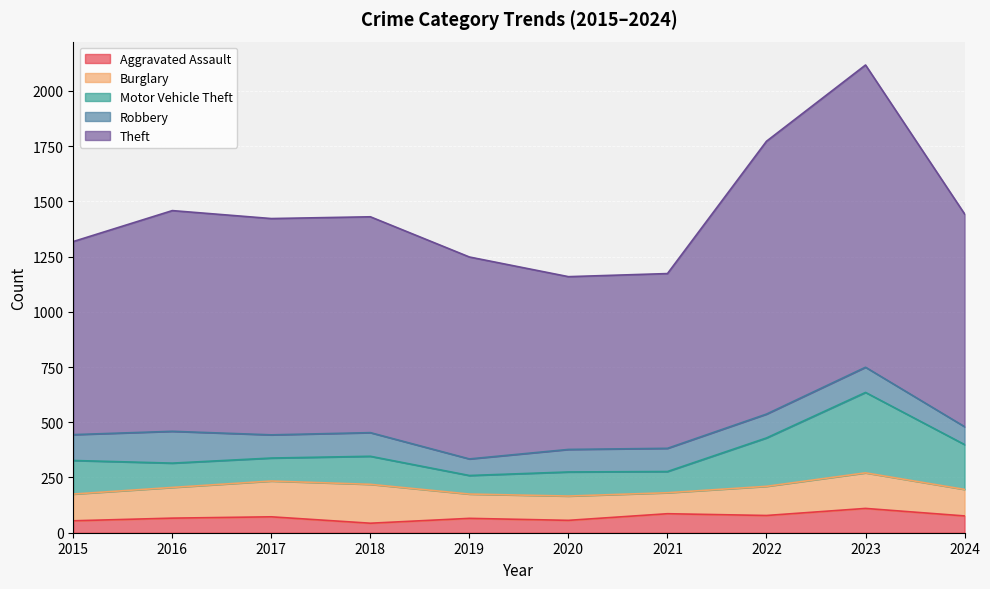

The value of Aggravated Assault at 2016 is 31. True or false?

False